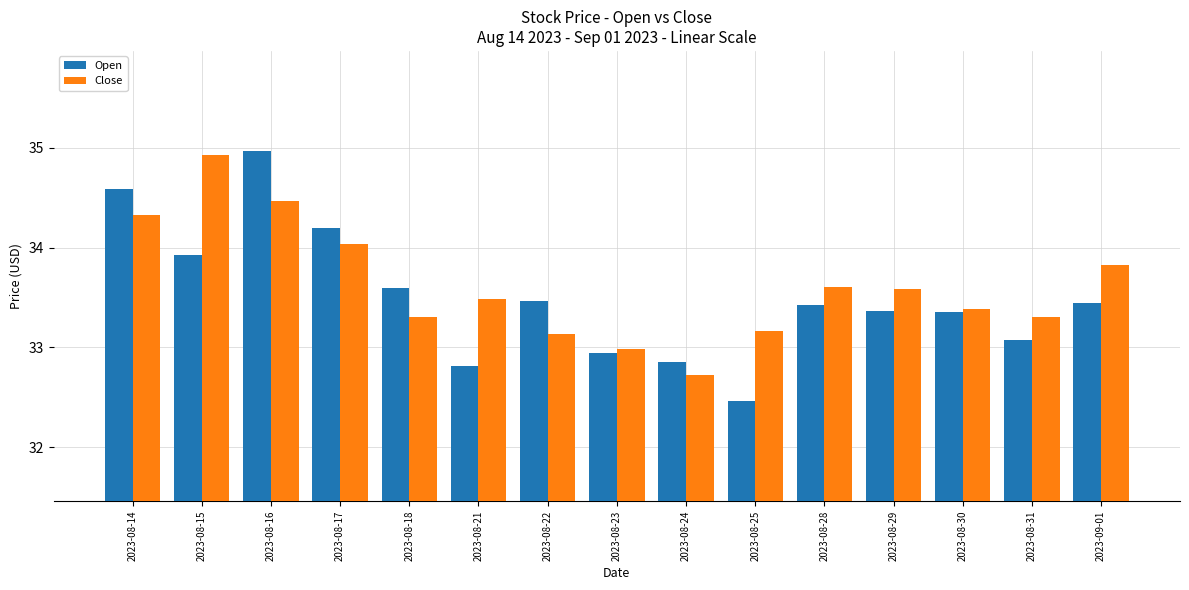

What is the value of the Close bar at the 1st from the left?

34.3